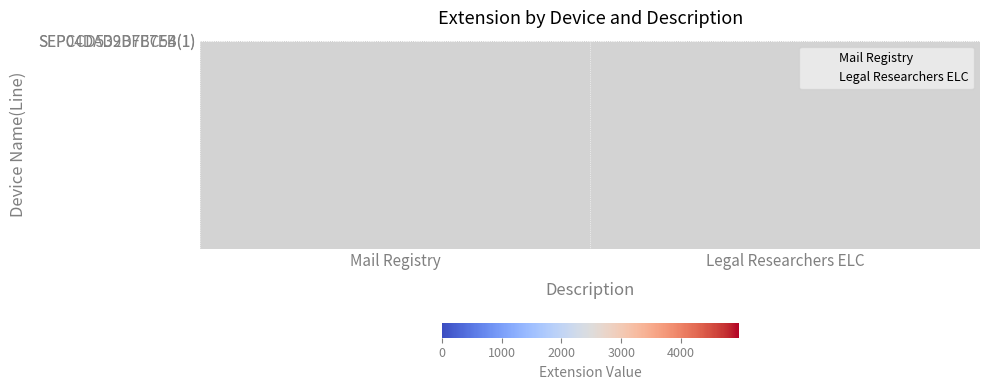

What is the total value across all series at Mail Registry?

4962